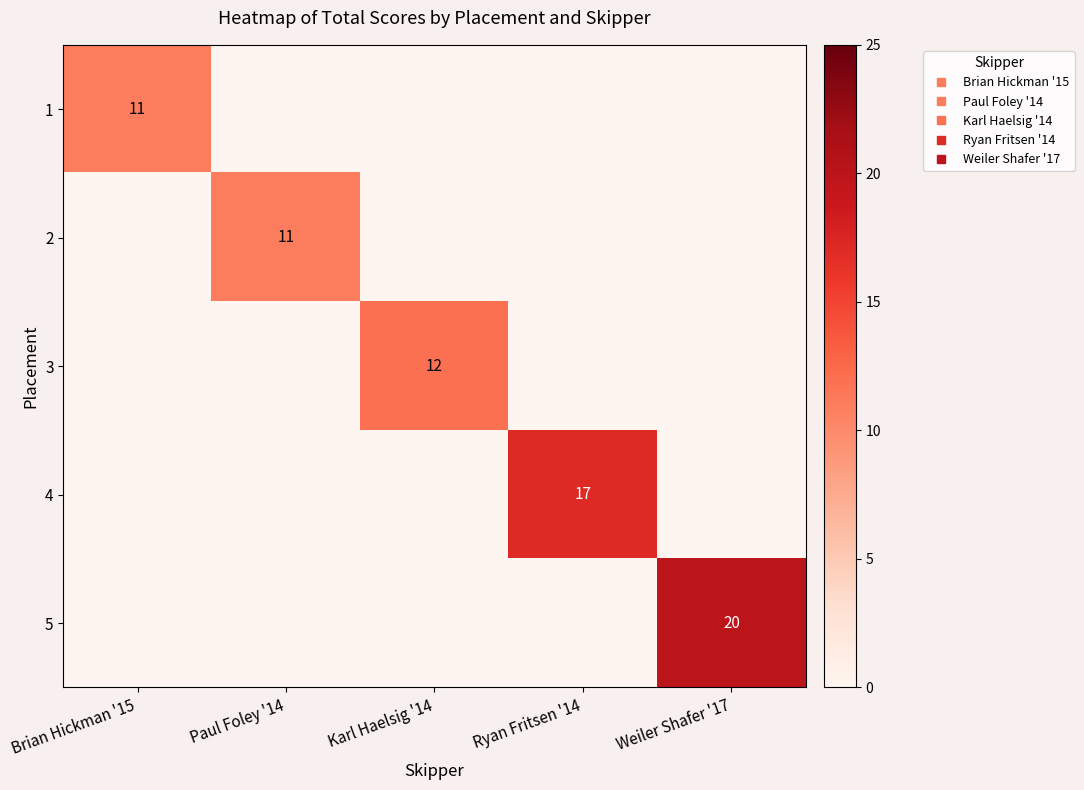

At which label does 4 reach its peak?

Ryan Fritsen '14